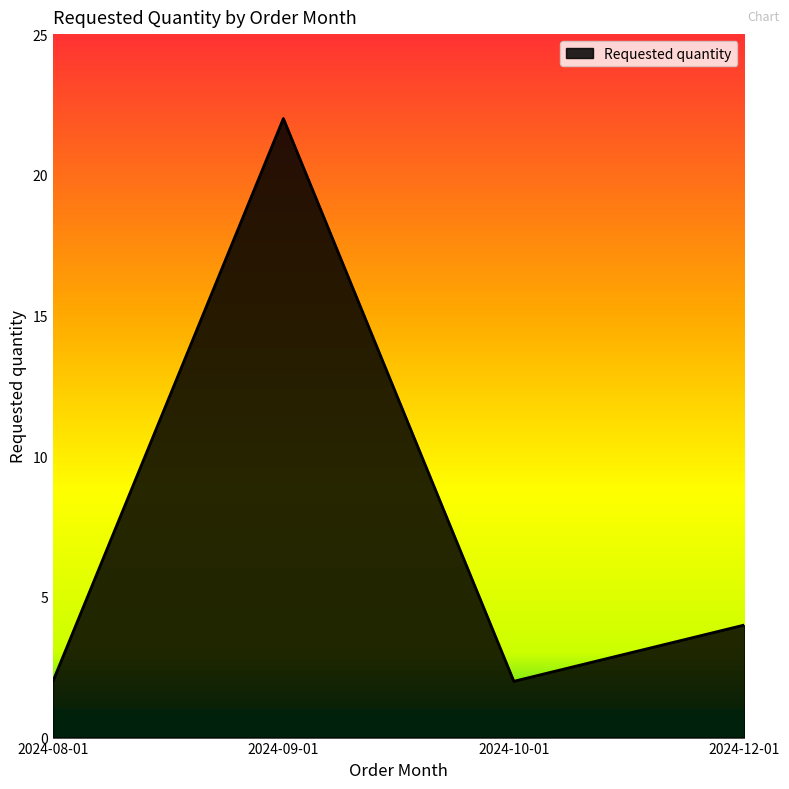

What is the change in value from 2024-08-01 to 2024-12-01?

+2